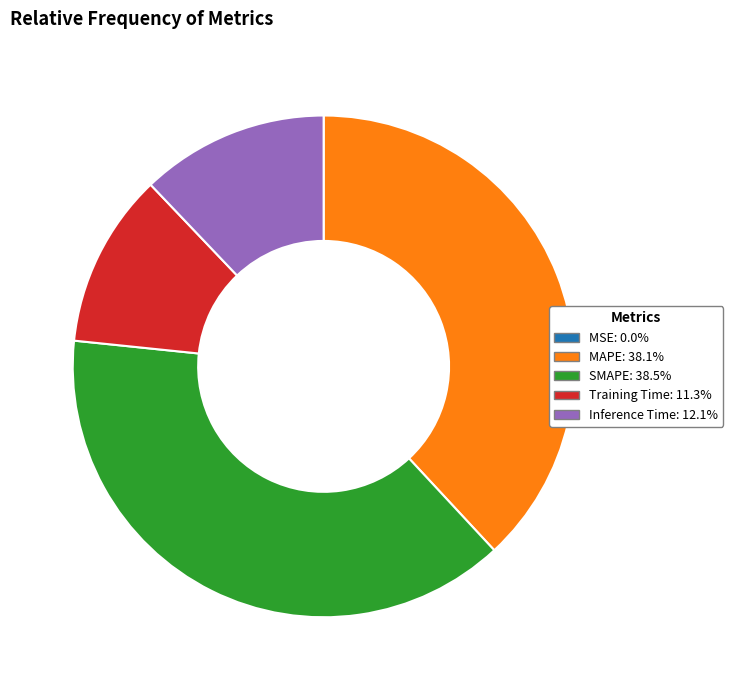

What is the ratio of the value at Training Time to the value at SMAPE?

0.3